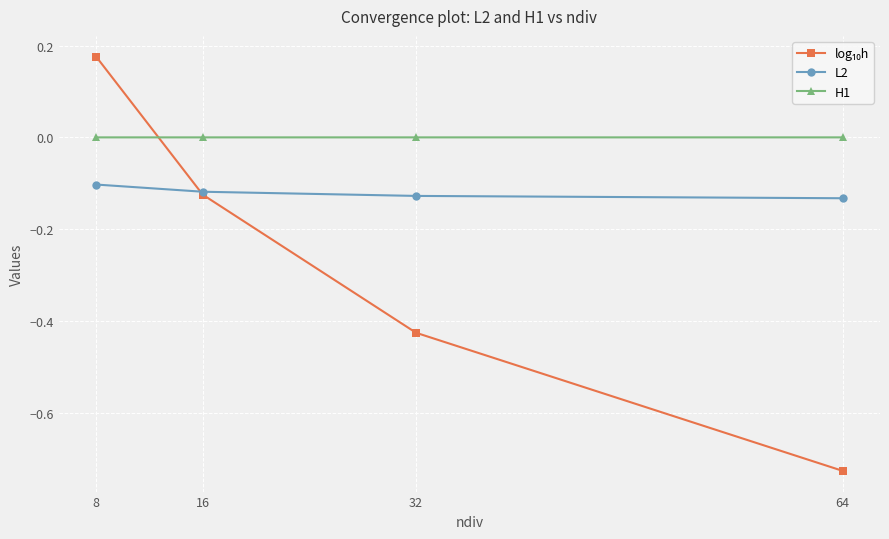

Which label corresponds to the smallest value in the chart?

64